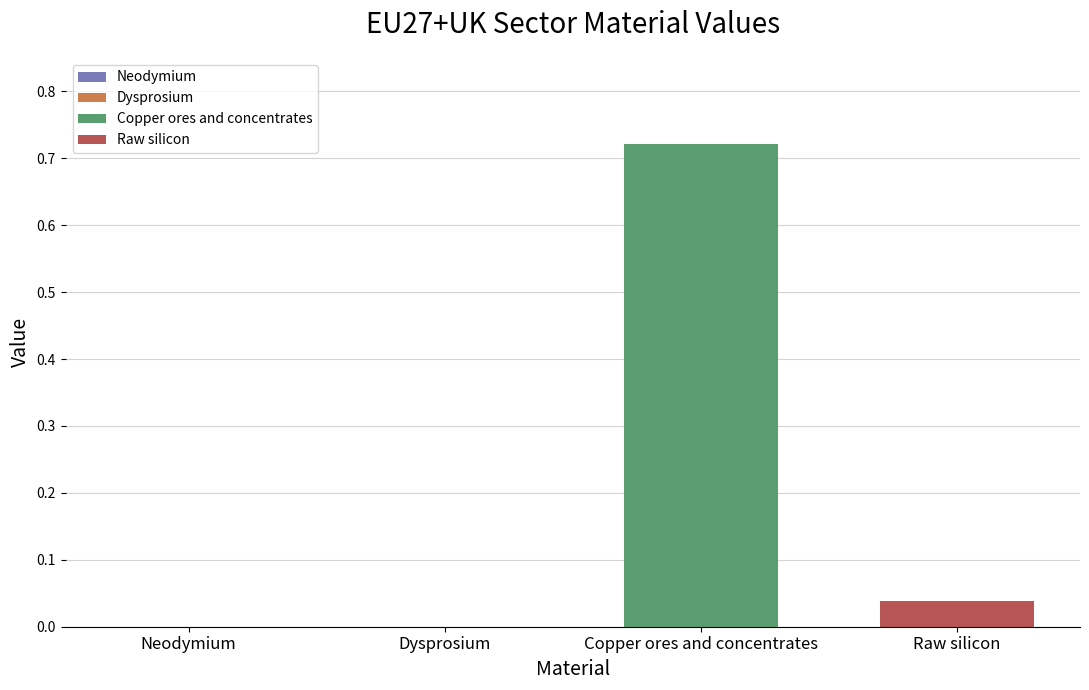

Are the bars horizontal?

No